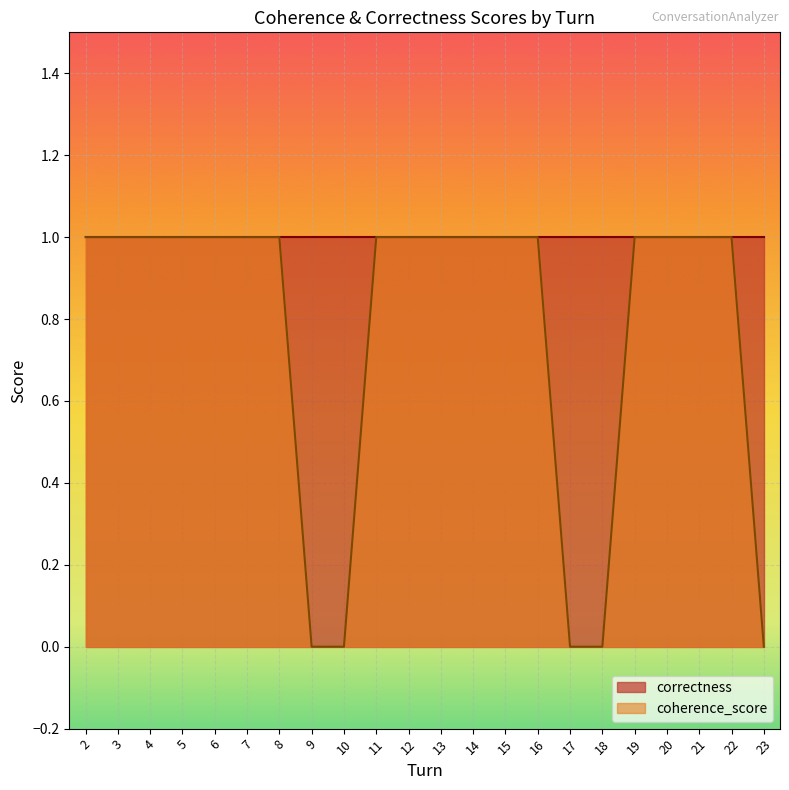

Read the value at 21.

1